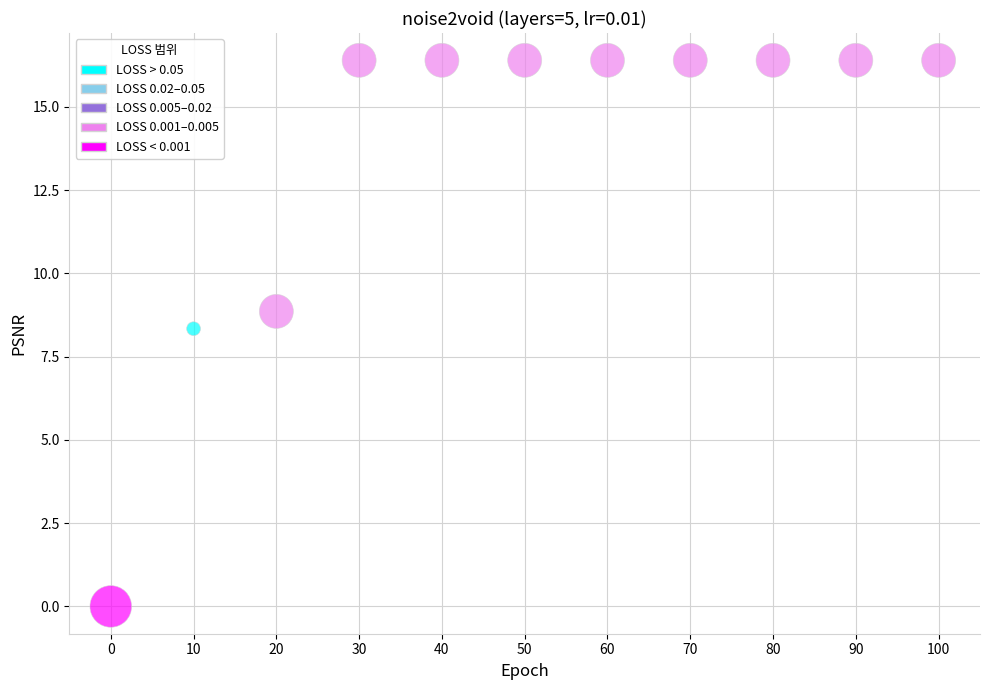

What is the average Y value?

13.5